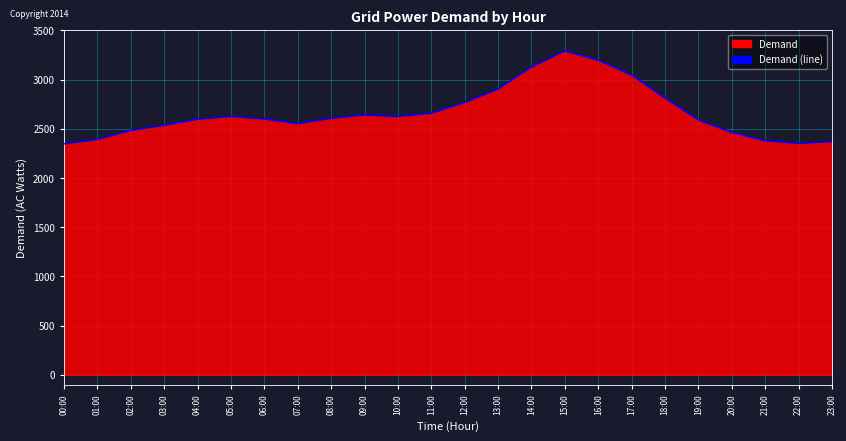

At which category does the data reach its first local peak?

05:00